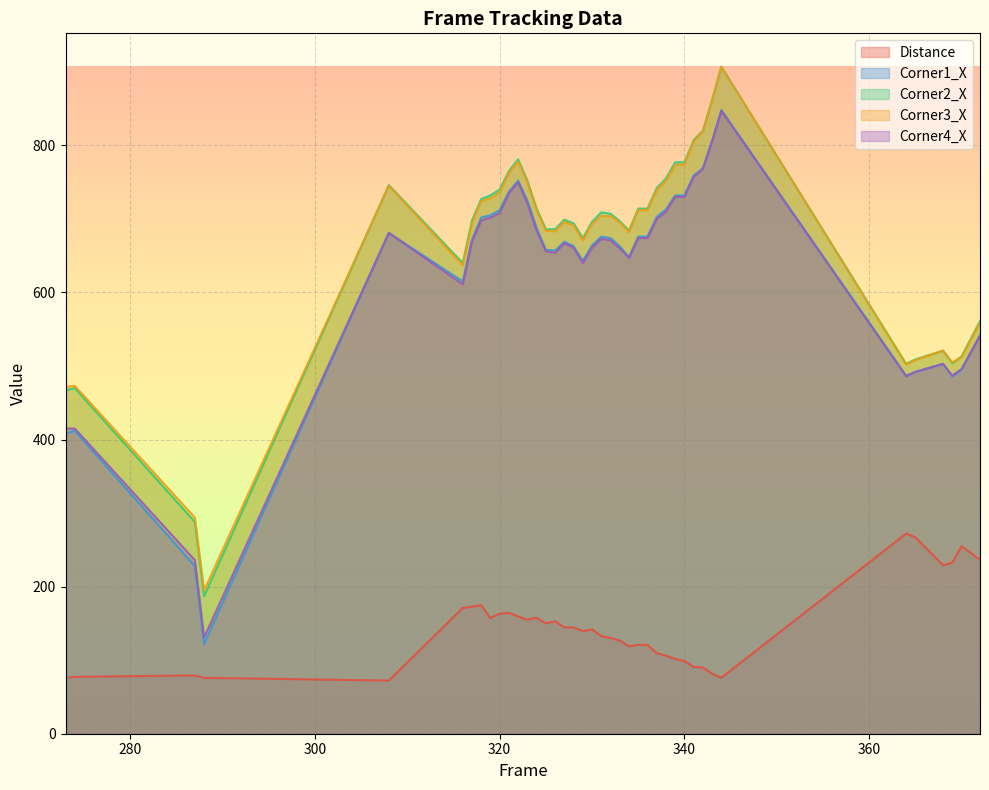

How many lines are shown in the chart?

5